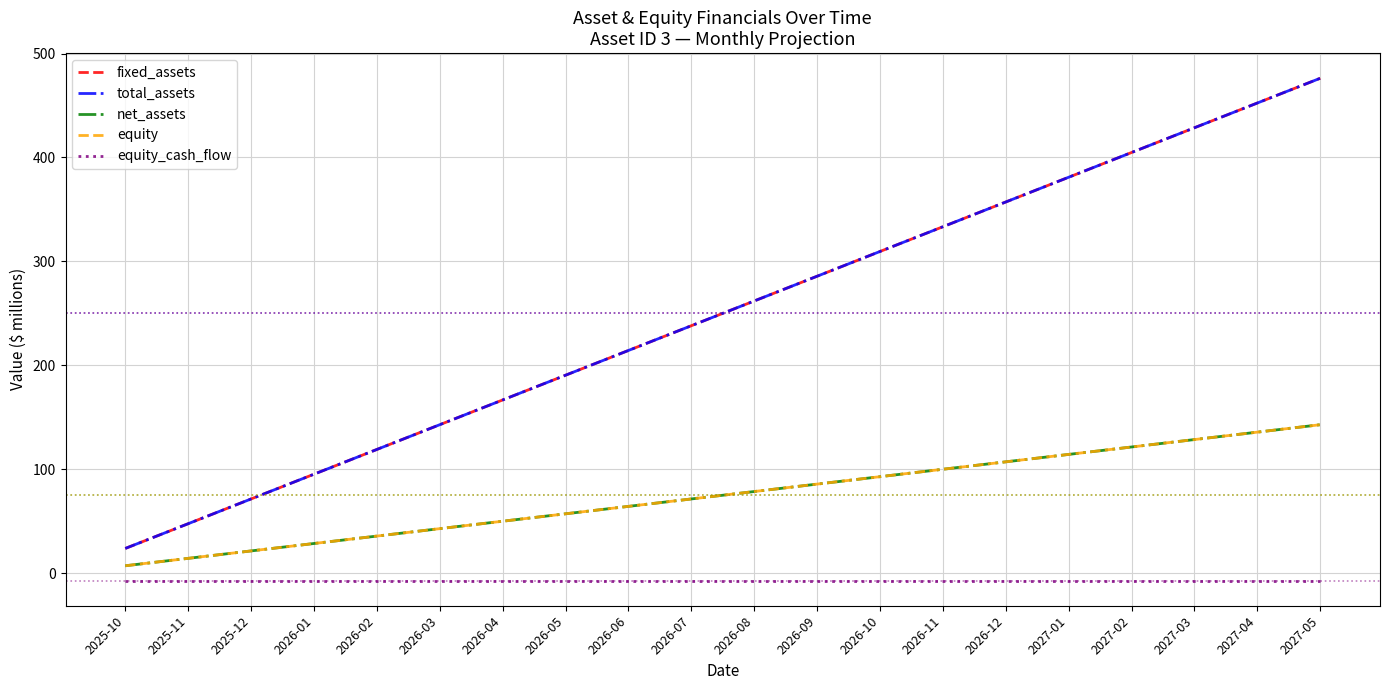

List the labels in order of equity_cash_flow value, largest first.

2025-10, 2025-11, 2025-12, 2026-01, 2026-02, 2026-03, 2026-04, 2026-05, 2026-06, 2026-07, 2026-08, 2026-09, 2026-10, 2026-11, 2026-12, 2027-01, 2027-02, 2027-03, 2027-04, 2027-05